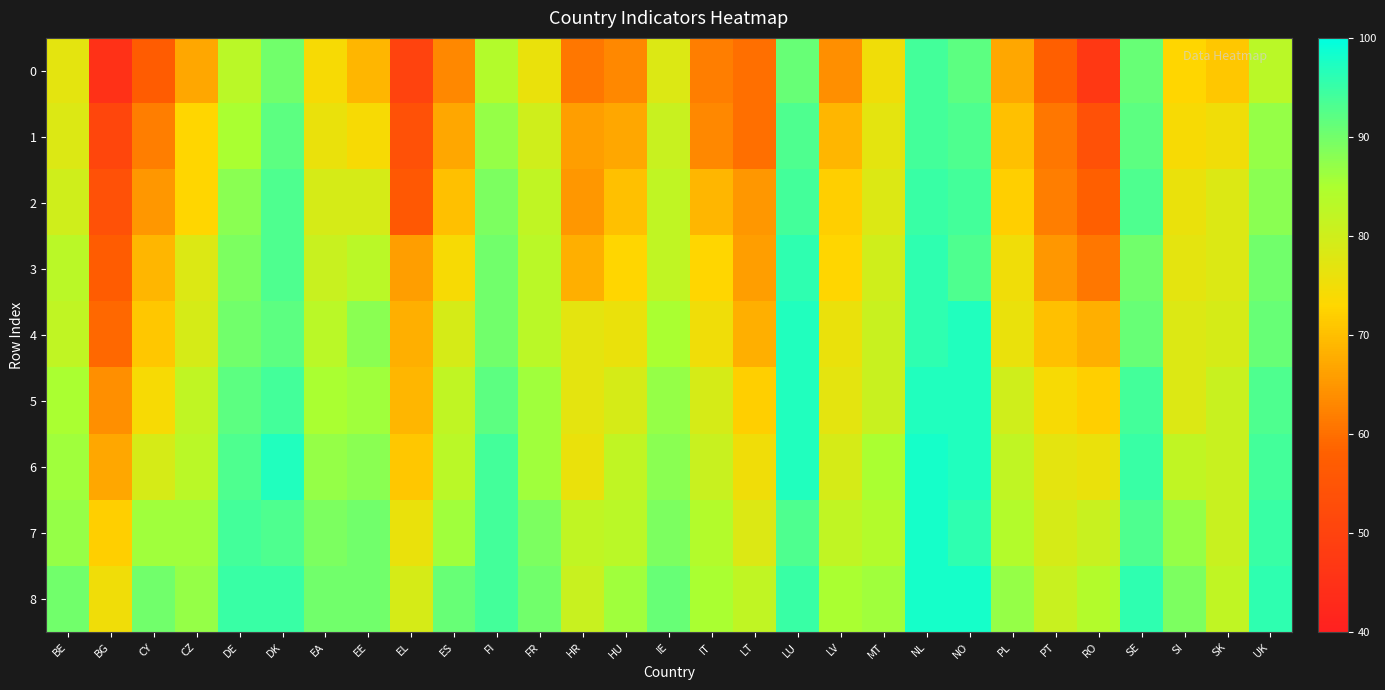

What is the spread (max minus min) of values at EE?

21